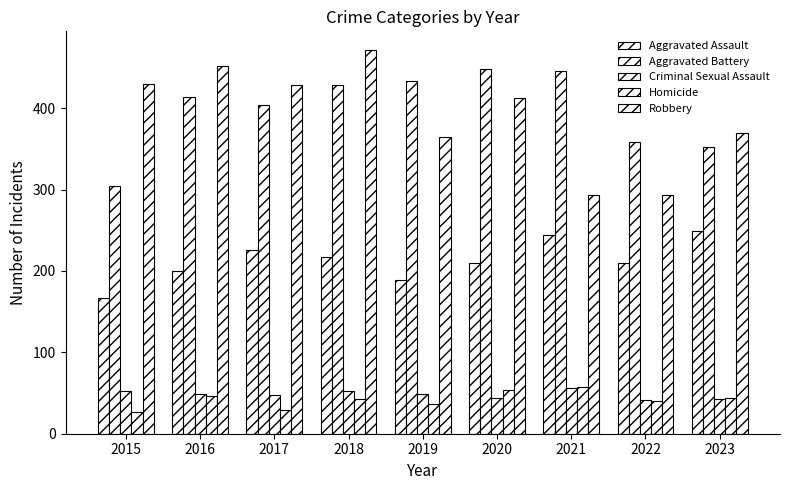

Reading left to right, transcribe all the data shown in this chart.

Aggravated Assault: 167	200	226	217	189	210	244	210	249
Aggravated Battery: 304	414	404	429	433	448	446	359	352
Criminal Sexual Assault: 52	49	47	53	49	44	56	41	43
Homicide: 27	46	29	43	37	54	57	40	44
Robbery: 430	452	429	471	365	413	293	294	369